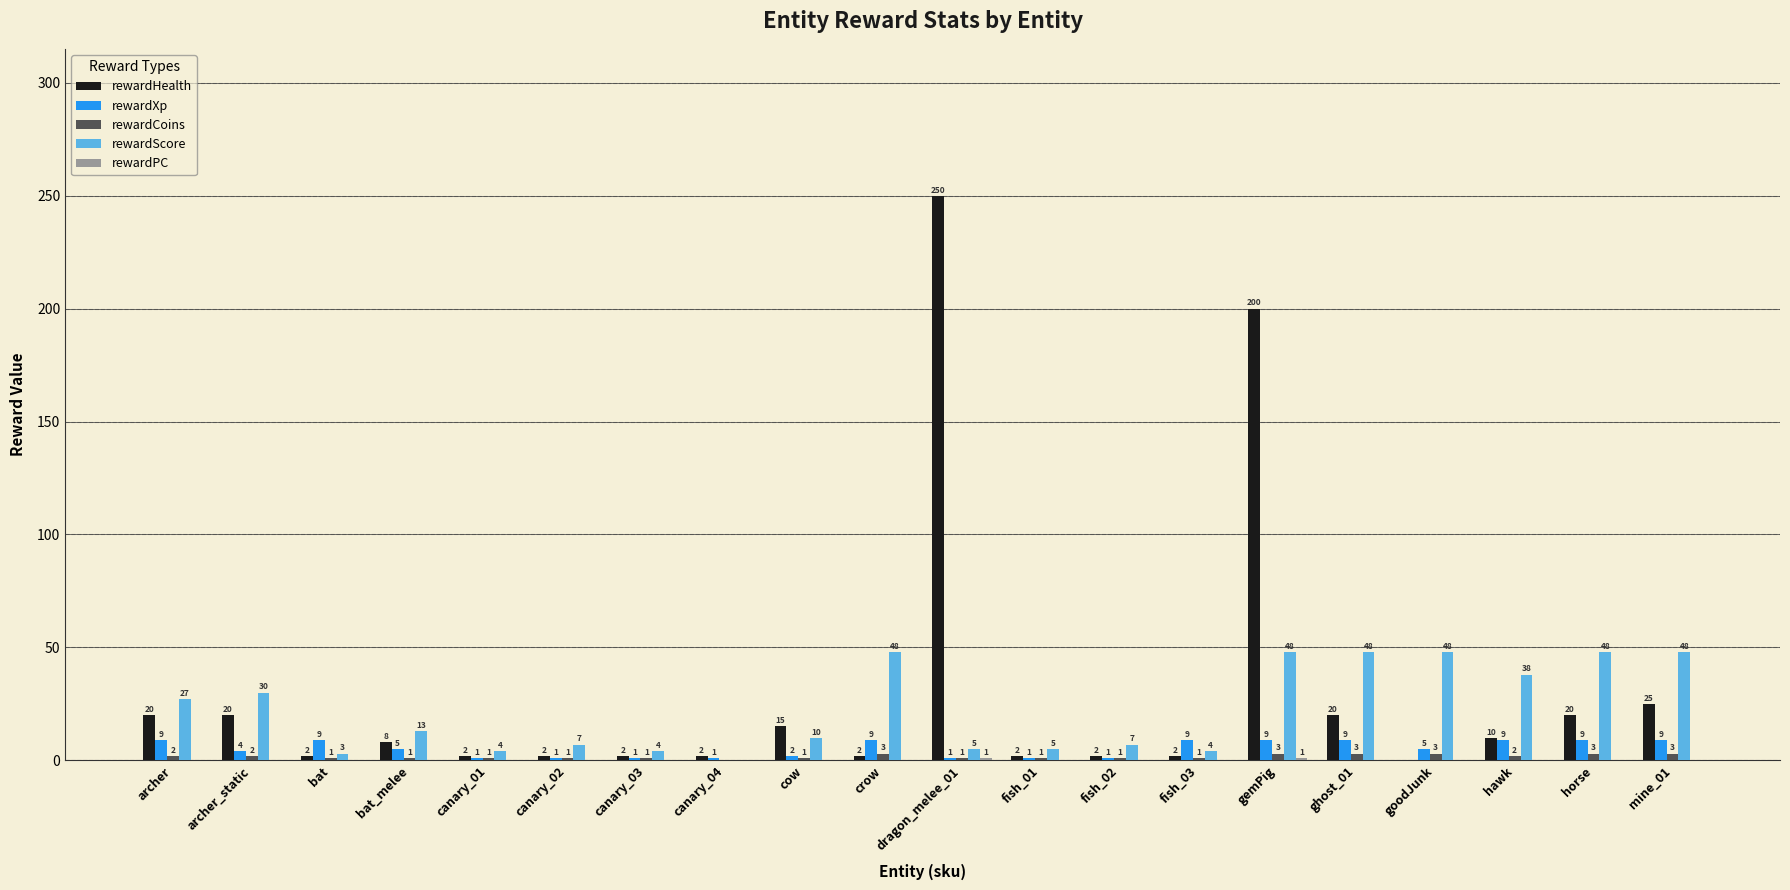

What is the maximum value shown in the chart?

250